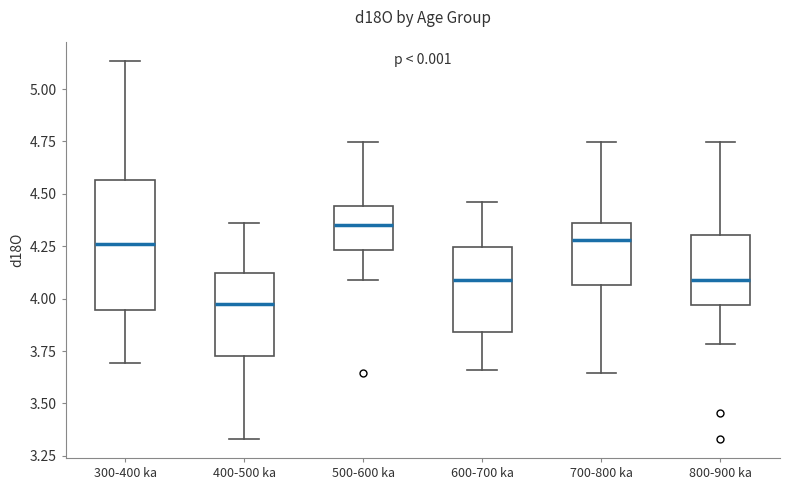

Reading left to right, read every box against the y-axis: the position of its median line, the range the box covers, and the ends of its whiskers. The values are not printed on the chart, so give them approximately, as read against the axis.

300-400 ka: median 4.25, box 3.95 to 4.55, whiskers 3.70 to 5.15
400-500 ka: median 4.00, box 3.75 to 4.10, whiskers 3.35 to 4.35
500-600 ka: median 4.35, box 4.25 to 4.45, whiskers 4.10 to 4.75
600-700 ka: median 4.10, box 3.85 to 4.25, whiskers 3.65 to 4.45
700-800 ka: median 4.30, box 4.05 to 4.35, whiskers 3.65 to 4.75
800-900 ka: median 4.10, box 3.95 to 4.30, whiskers 3.80 to 4.75